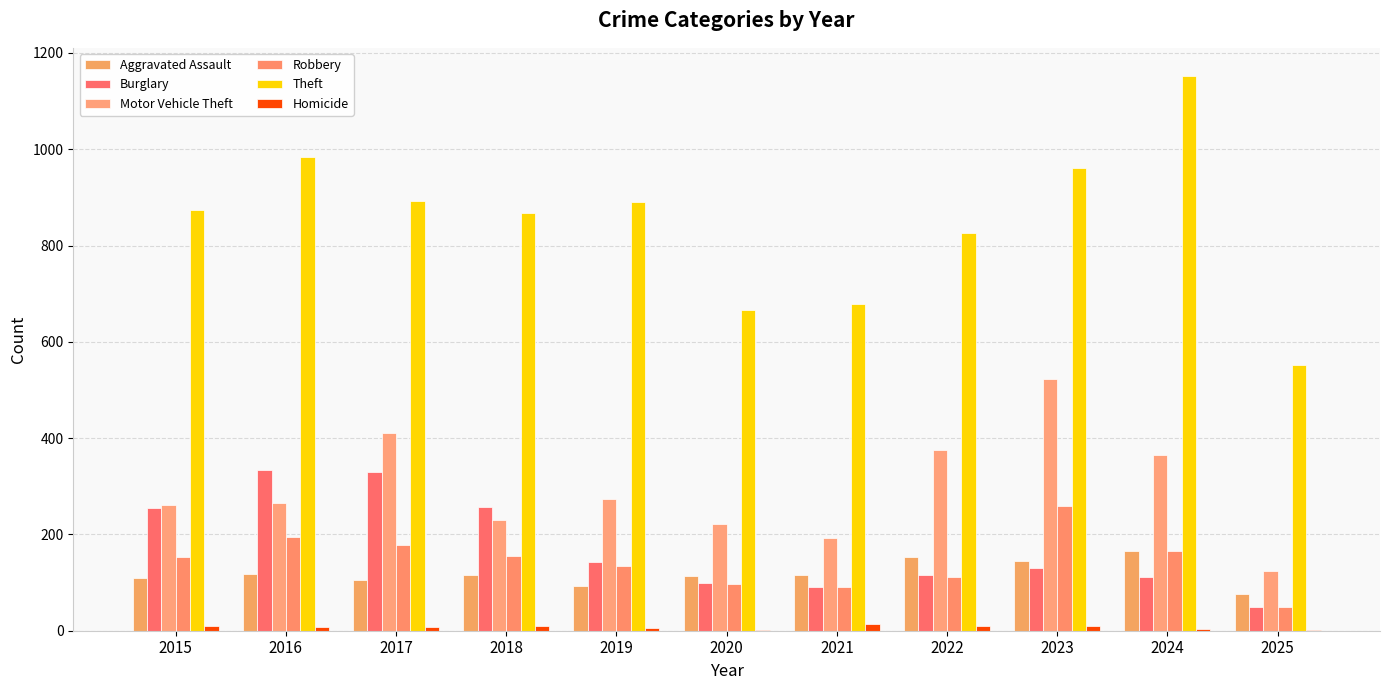

What is the lowest value of the Aggravated Assault series?

76